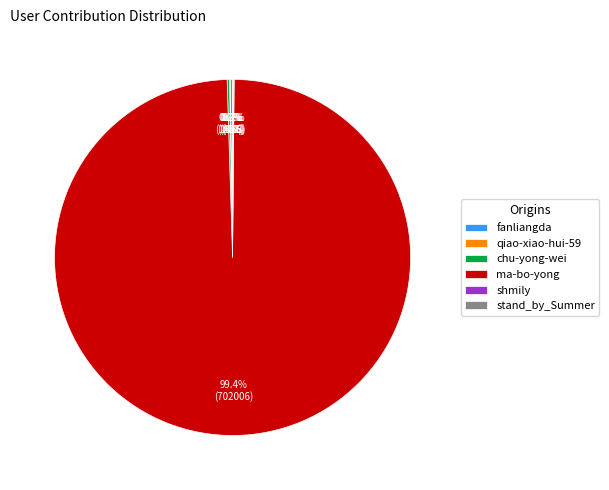

Which slice represents more than half of the pie?

ma-bo-yong